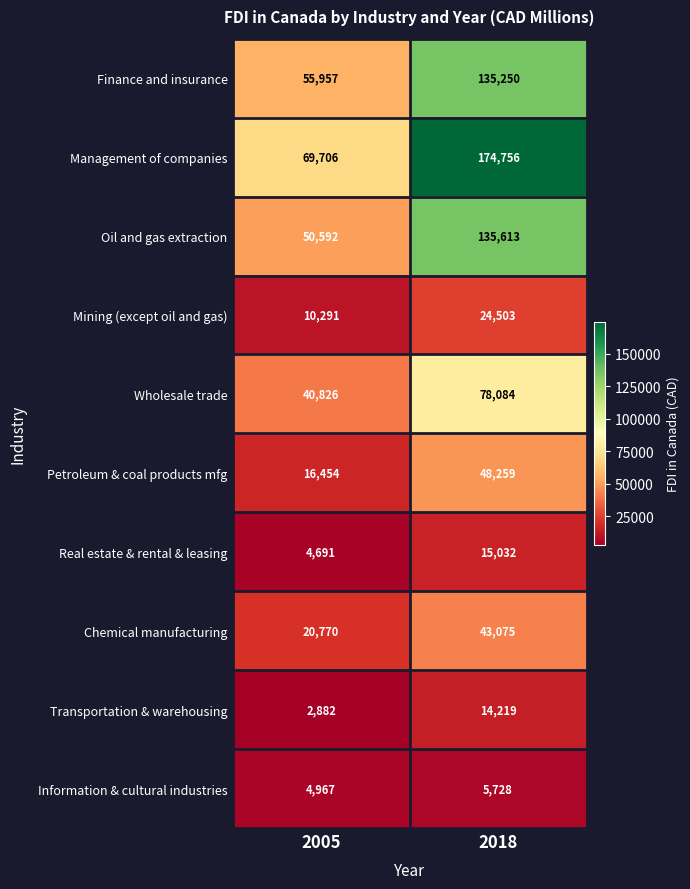

Which series changed the most between 2005 and 2018?

Management of companies